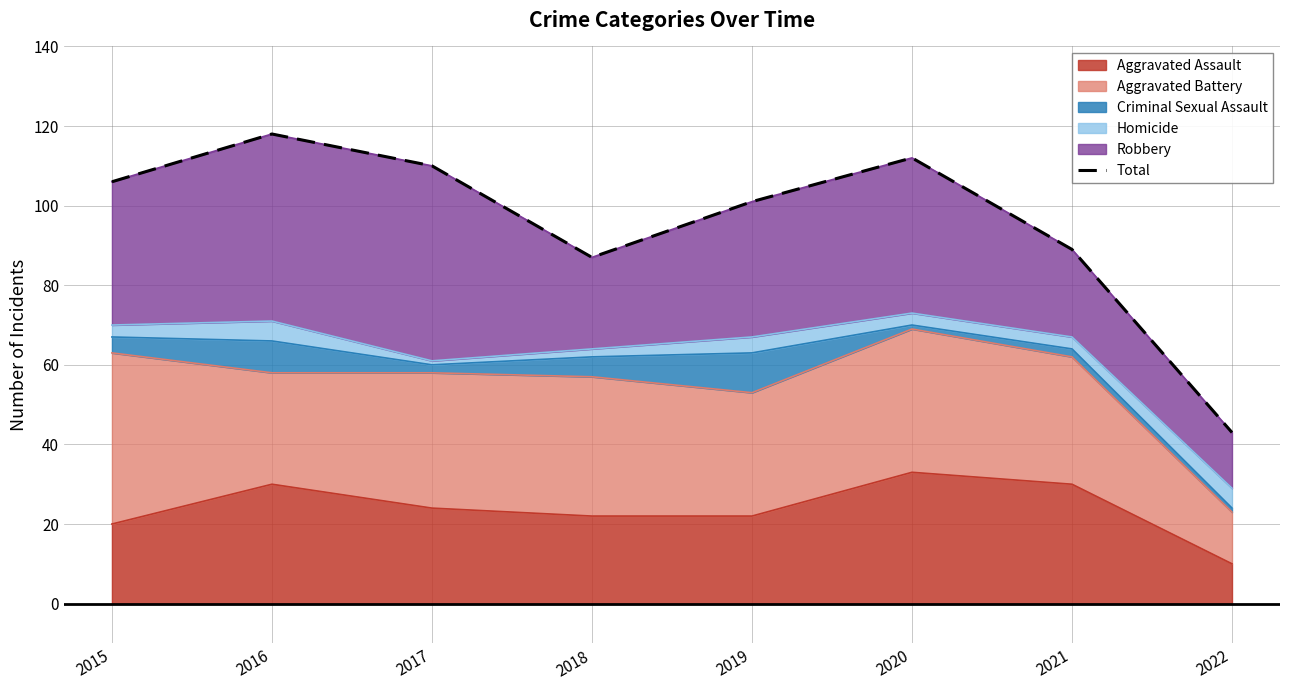

Where is the first local maximum?

2016